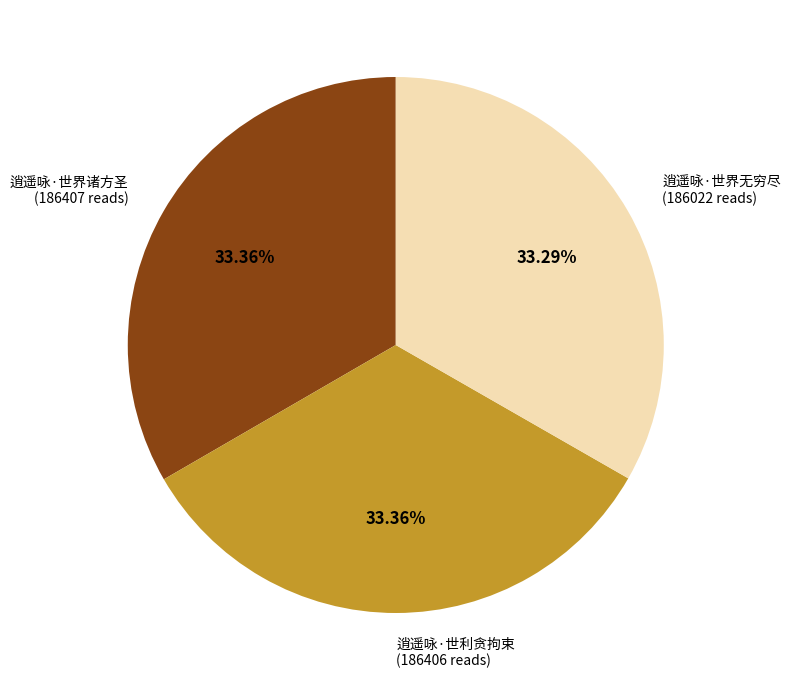

Count the number of slices in the pie.

3